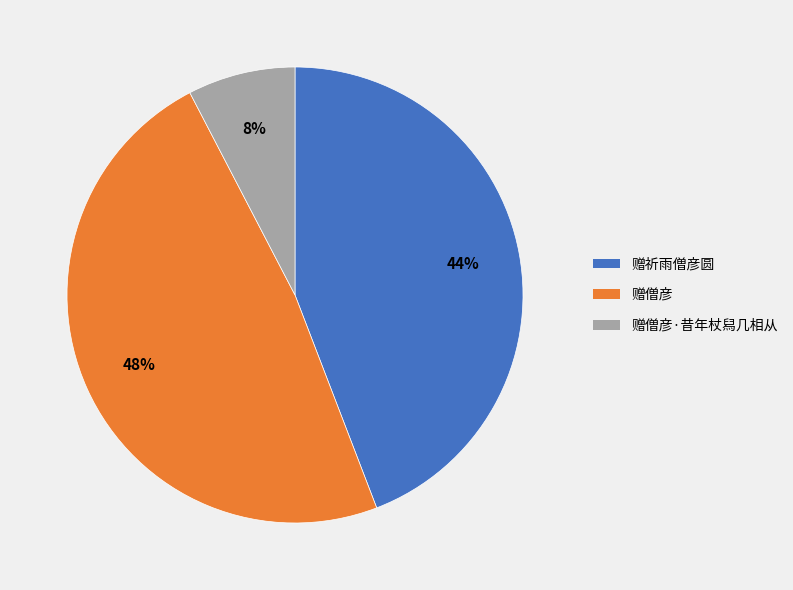

To the nearest percent, what percentage of the pie is 赠僧彦·昔年杖舄几相从?

8%